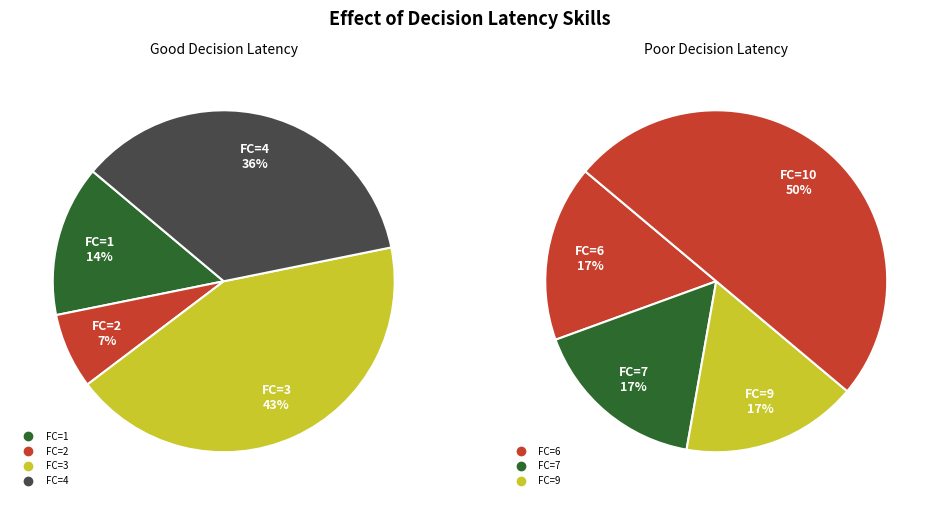

Does any single category account for the majority?

No